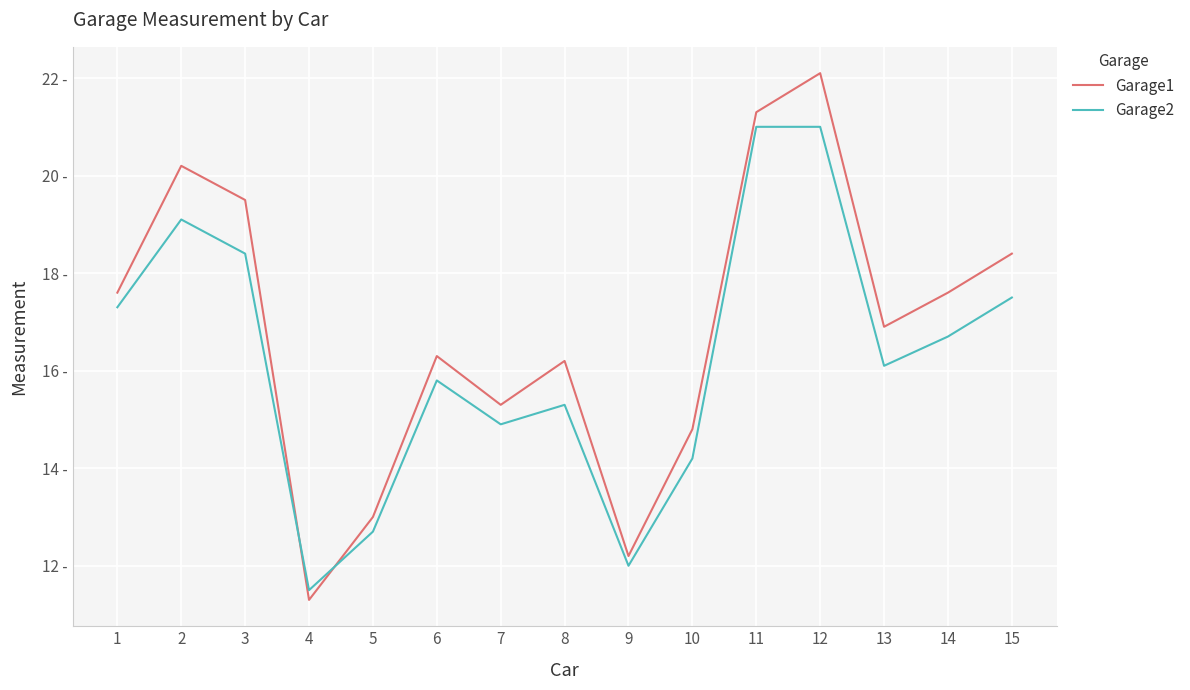

True or false: Garage1 has a value of 12.0 at 3.

False